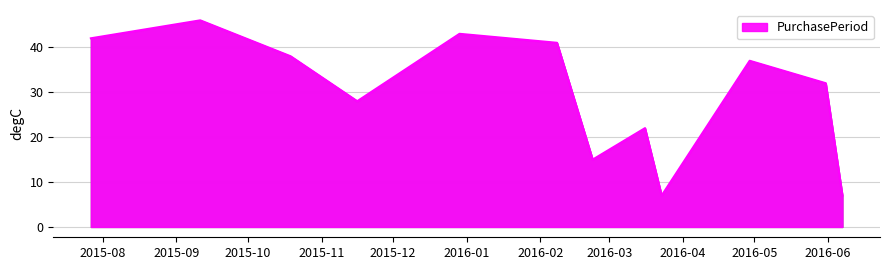

What is the maximum value shown in the chart?

46